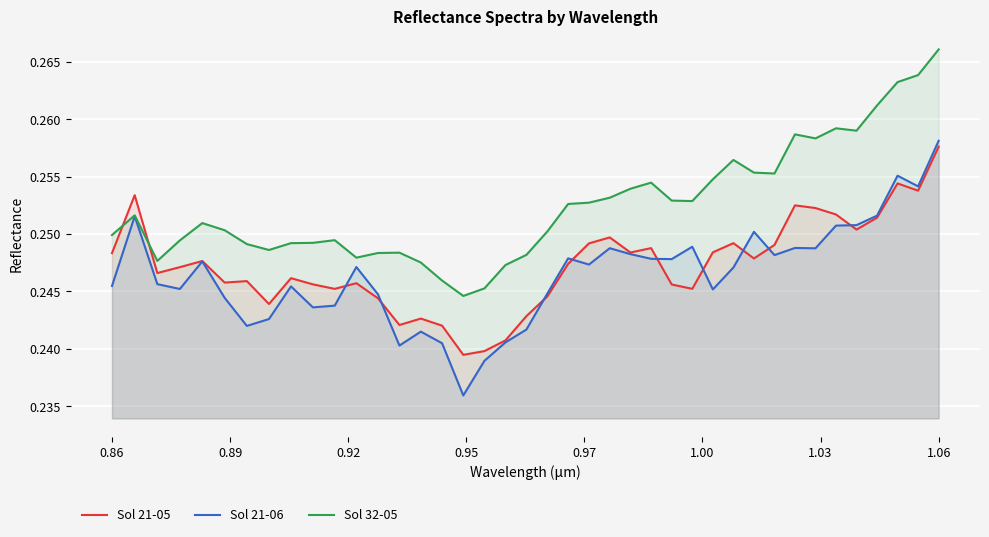

At which label does Sol 21-06 reach its peak?

1.06